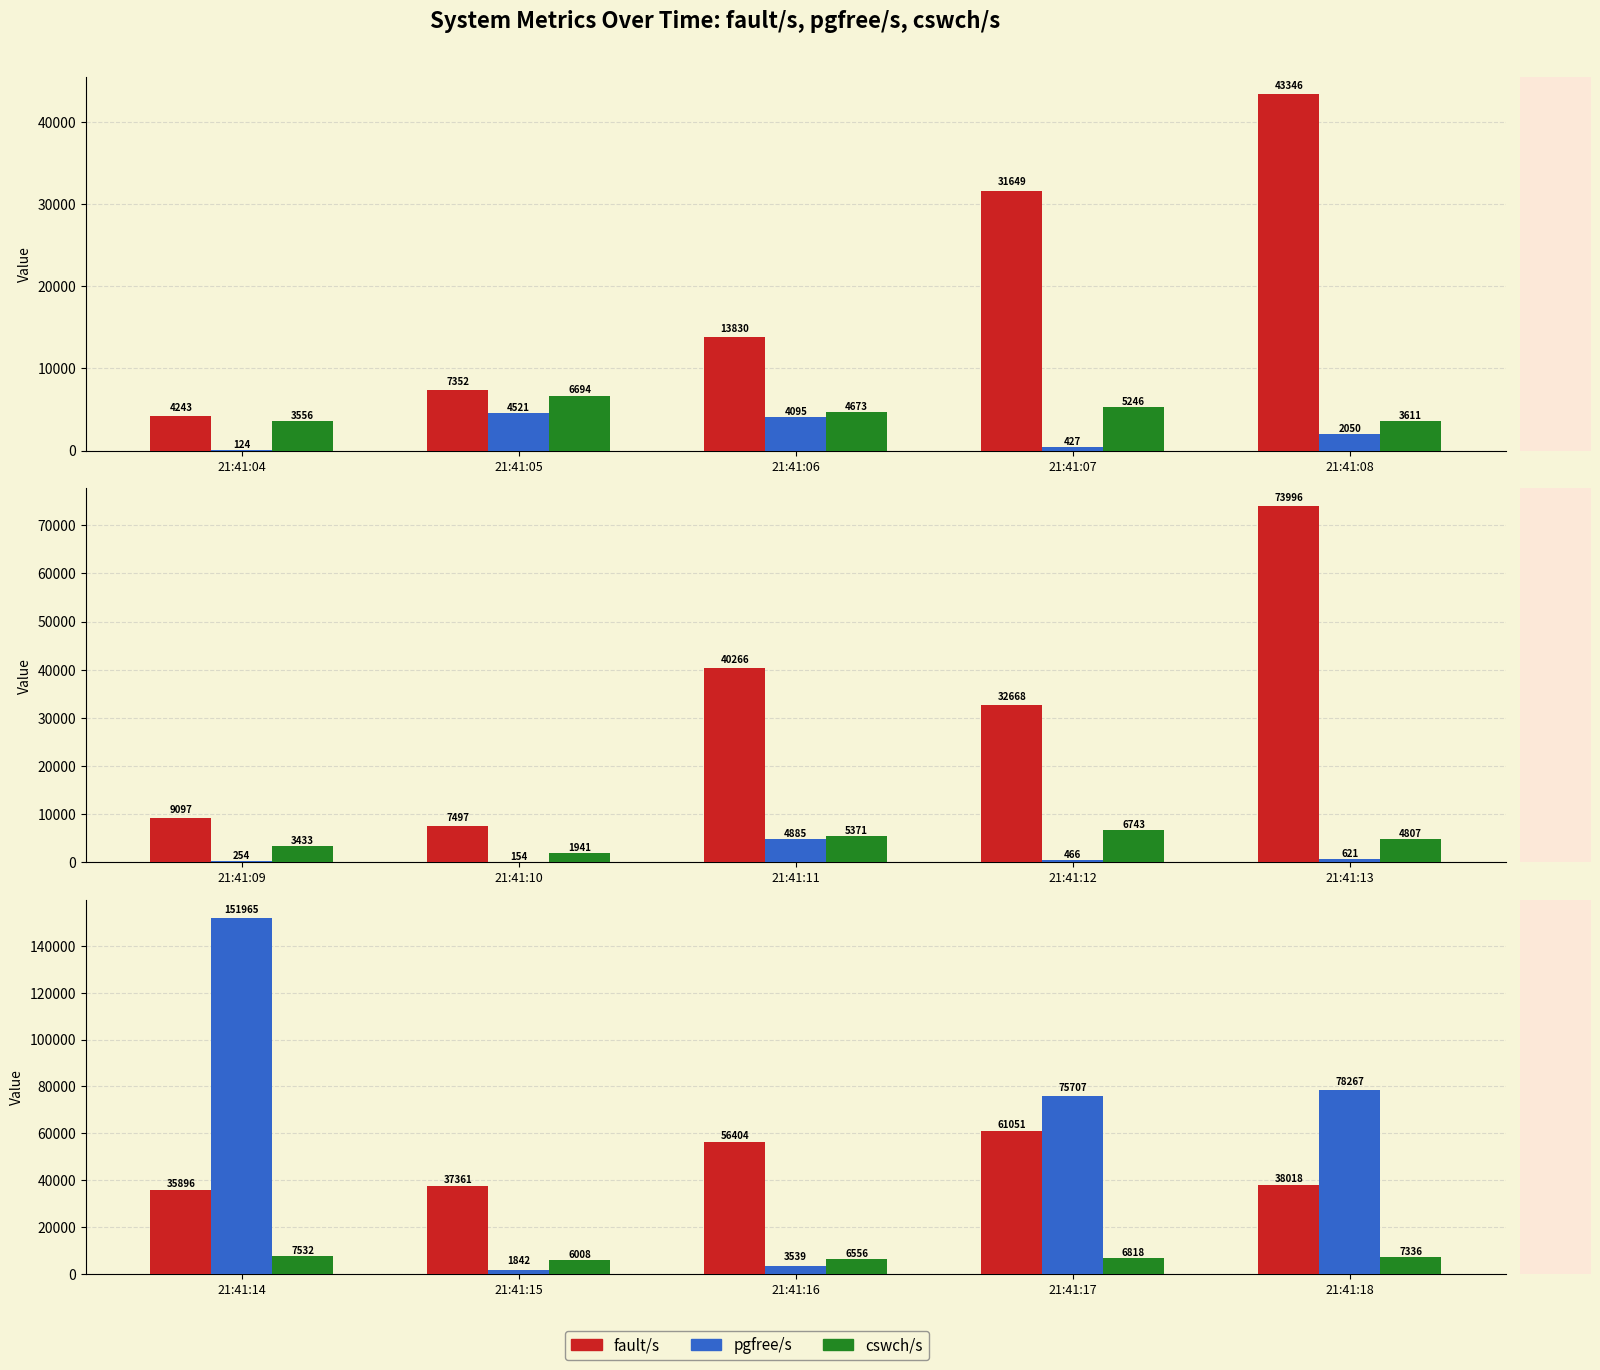

How many distinct data groups are displayed?

3